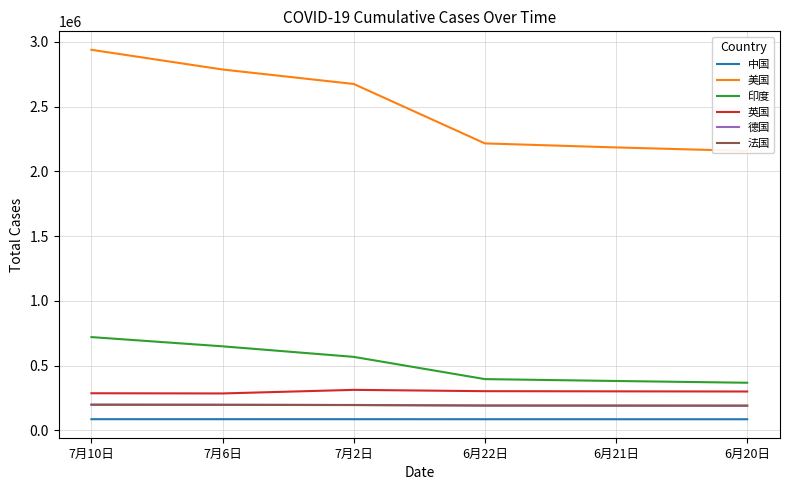

Does the chart display data point markers on the line(s)?

No